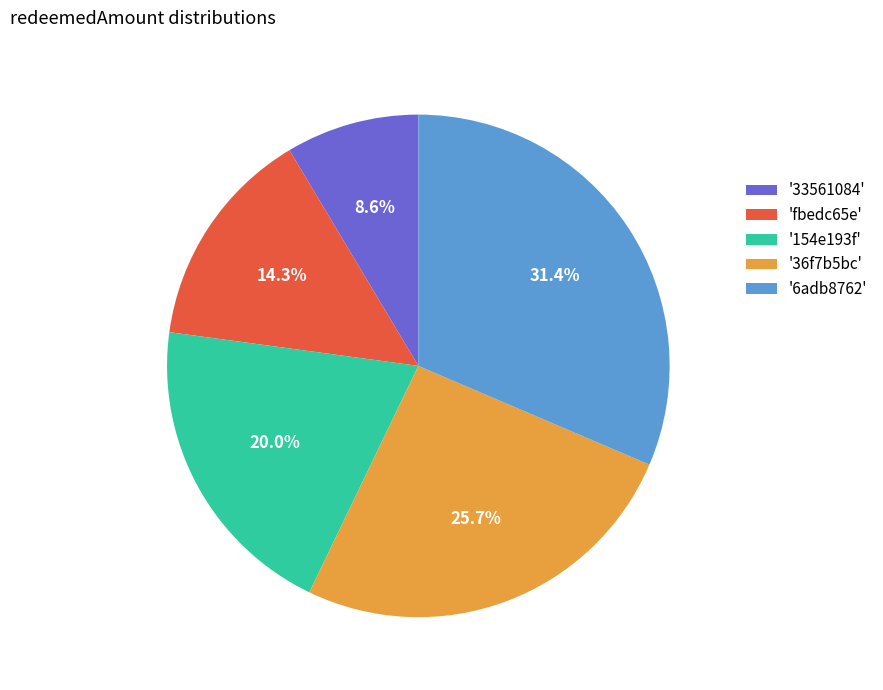

Which category has the smallest portion of the pie?

'33561084'